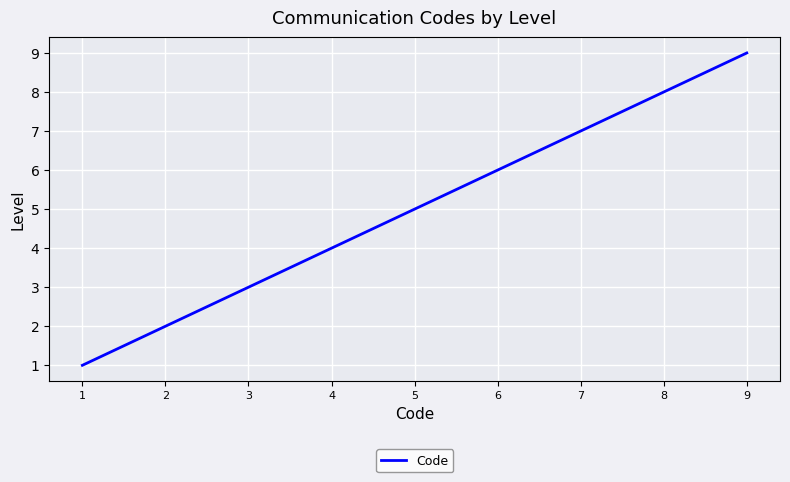

Which category has the highest value across all series?

9